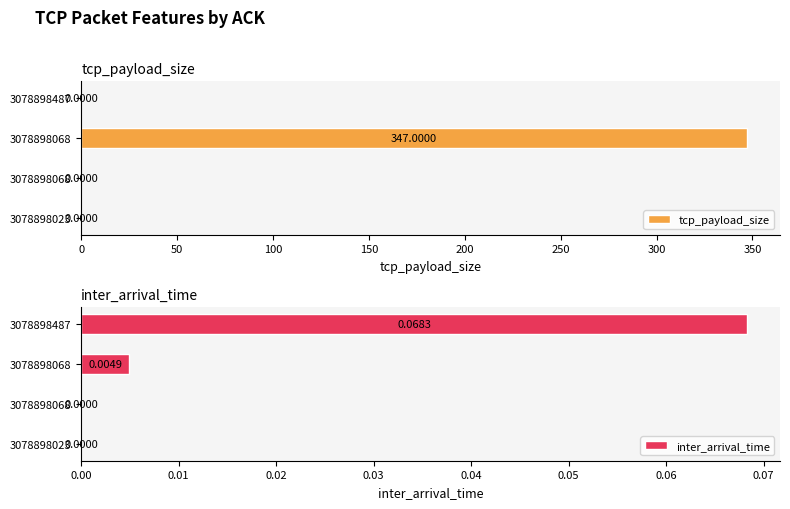

Rank the series by their maximum value, from highest to lowest.

tcp_payload_size, inter_arrival_time